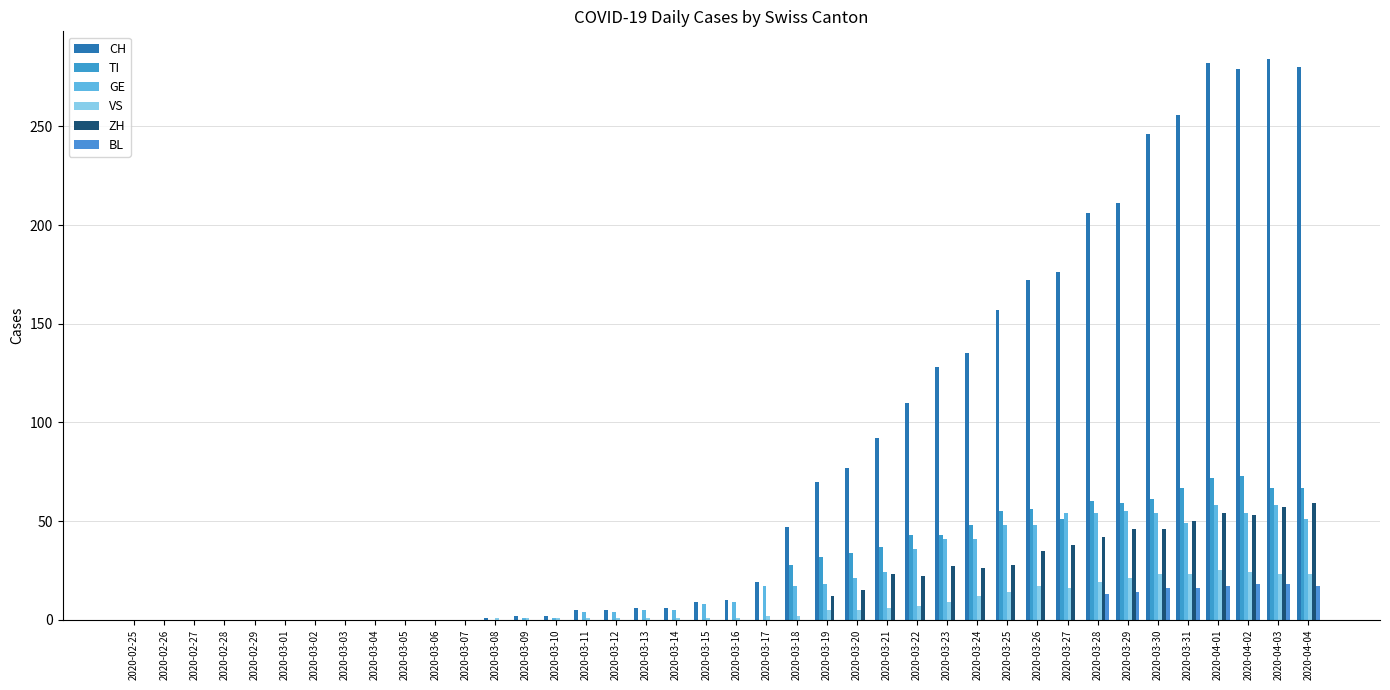

Which series has the widest spread of values?

CH